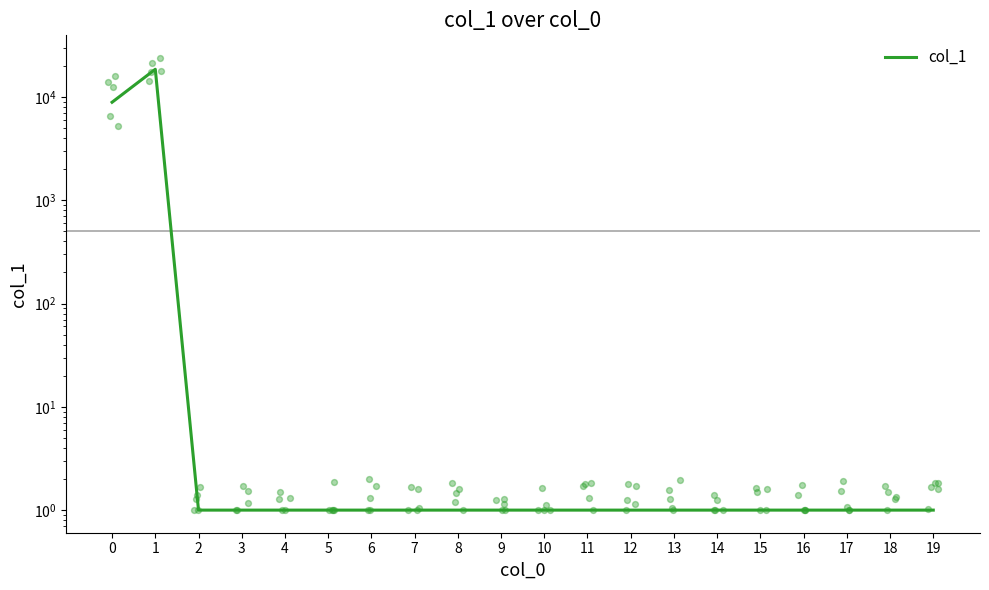

Approximately how many times larger is the value at 8 compared to 9?

1.0